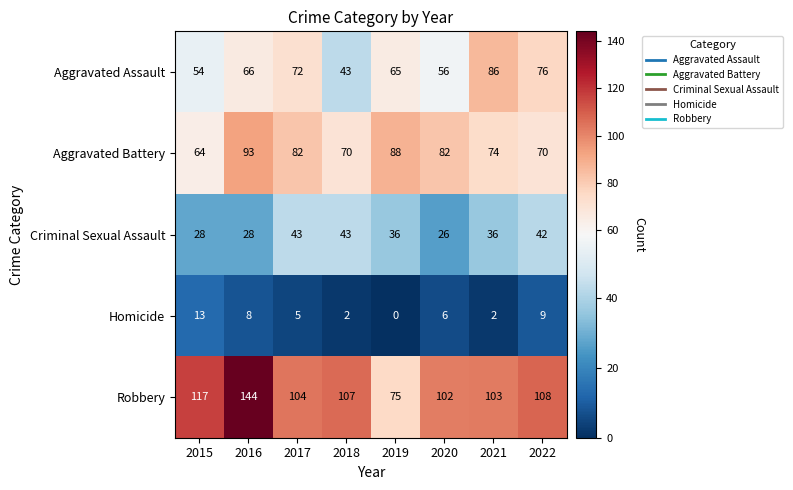

Which series has the largest range (max minus min)?

Robbery